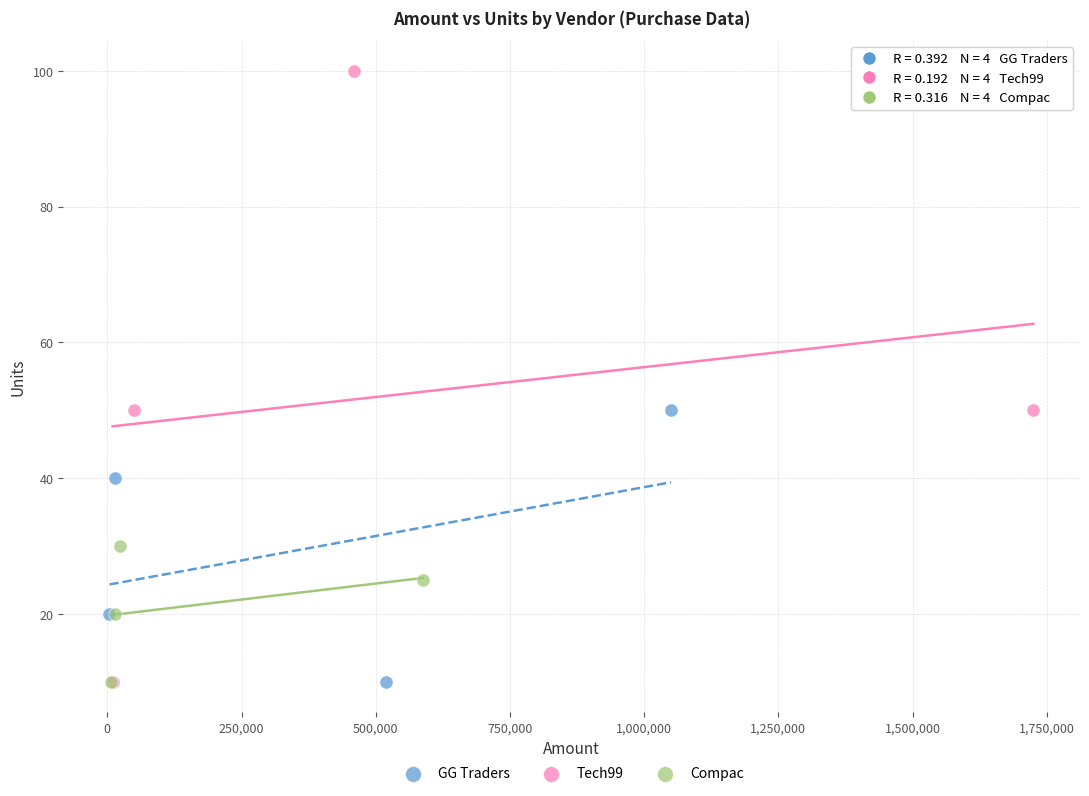

Which series contains the highest Y value?

Tech99